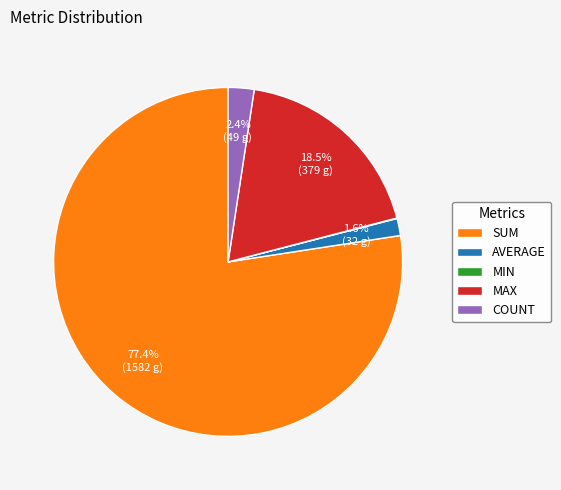

Is there a majority slice in this chart?

Yes